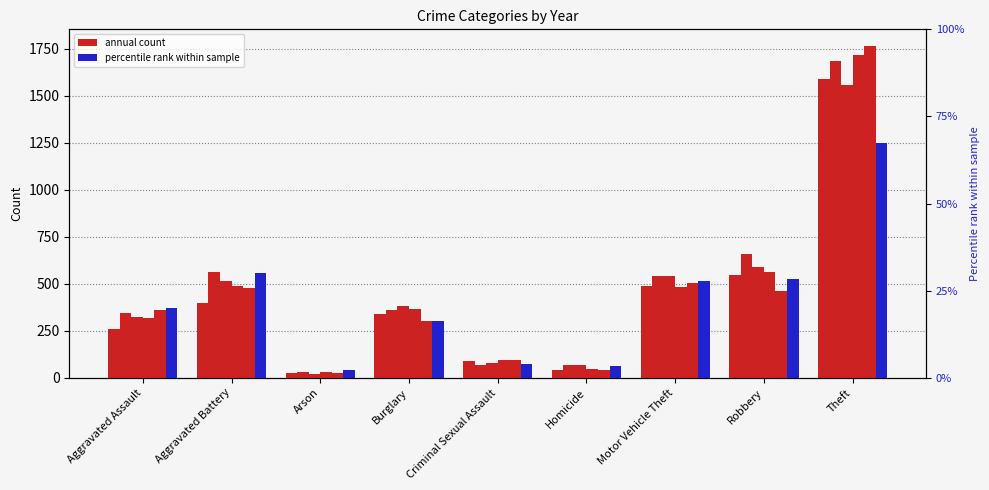

At which label does 2019 reach its minimum?

Arson